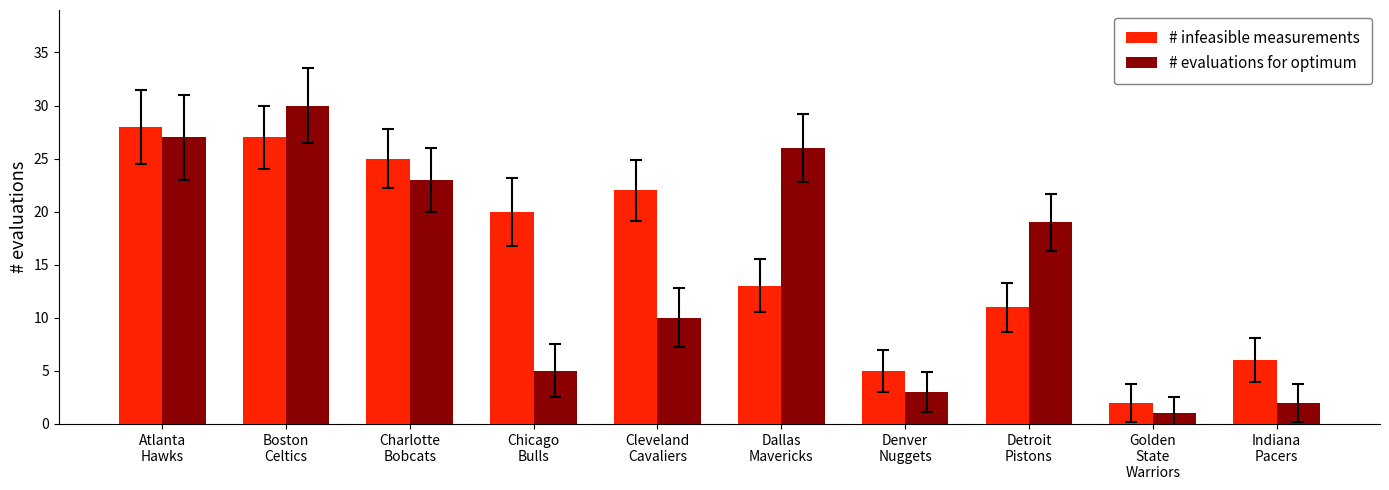

List the series in order of their peak value, highest first.

# evaluations for optimum, # infeasible measurements